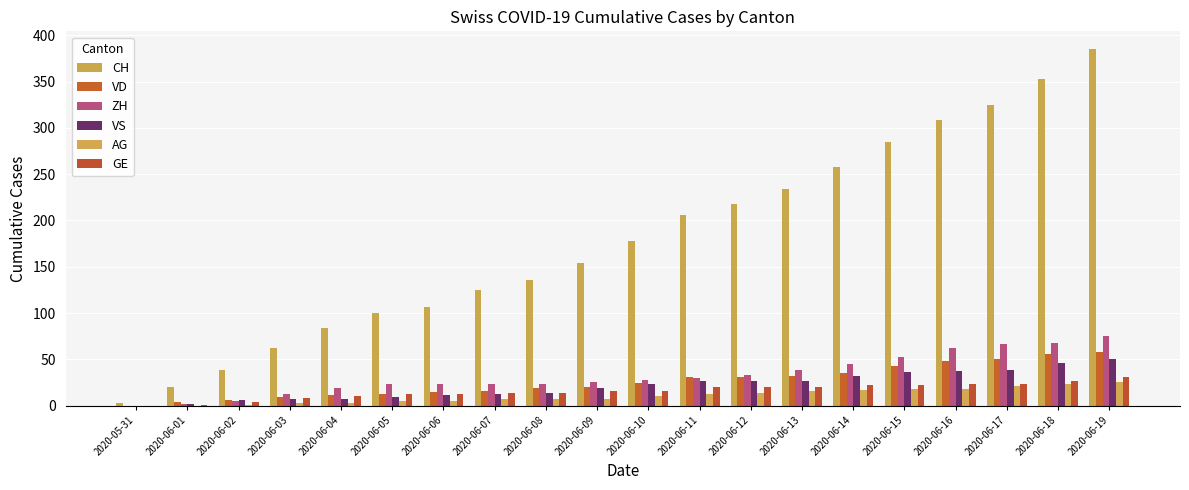

At which category is the sum across all series the highest?

2020-06-19